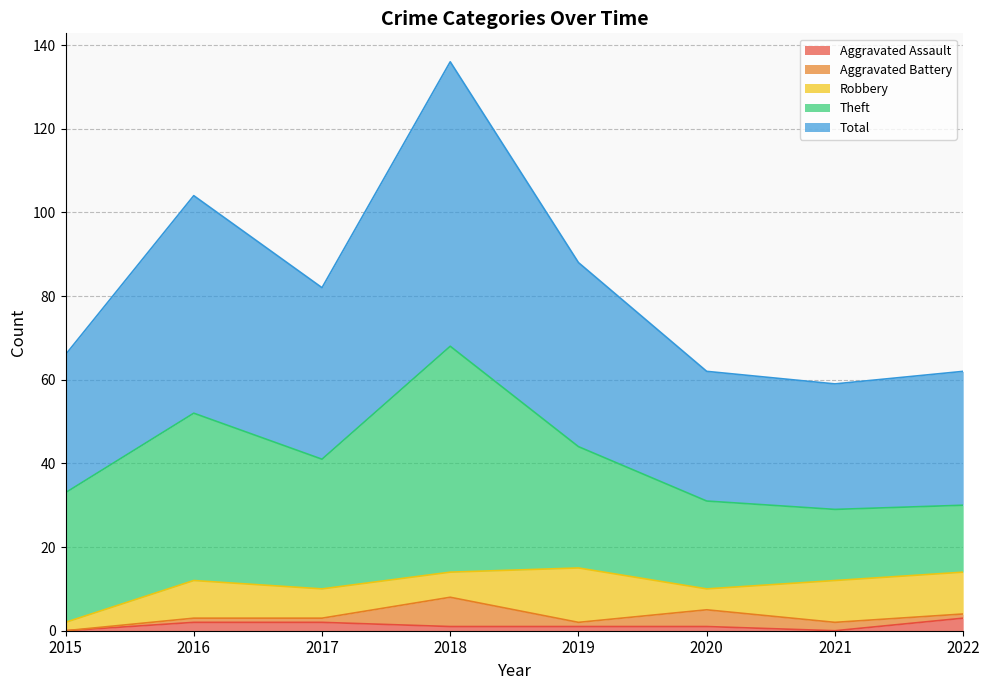

What is the difference between the Theft values at 2021 and 2018?

37